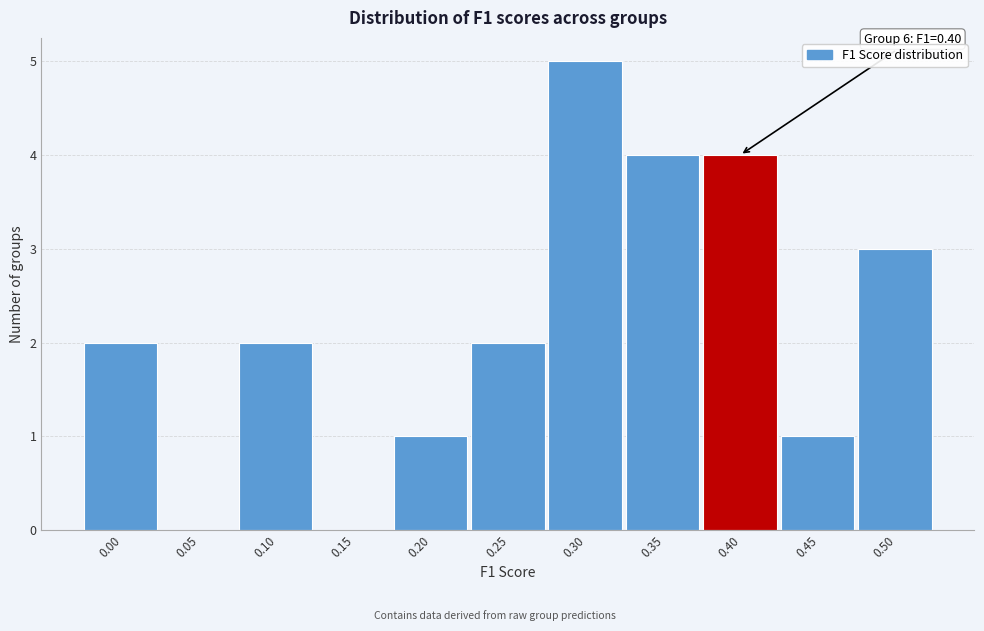

Reading left to right, list all the values displayed in this chart.

0.00=2	0.05=0	0.10=2	0.15=0	0.20=1	0.25=2	0.30=5	0.35=4	0.40=4	0.45=1	0.50=3